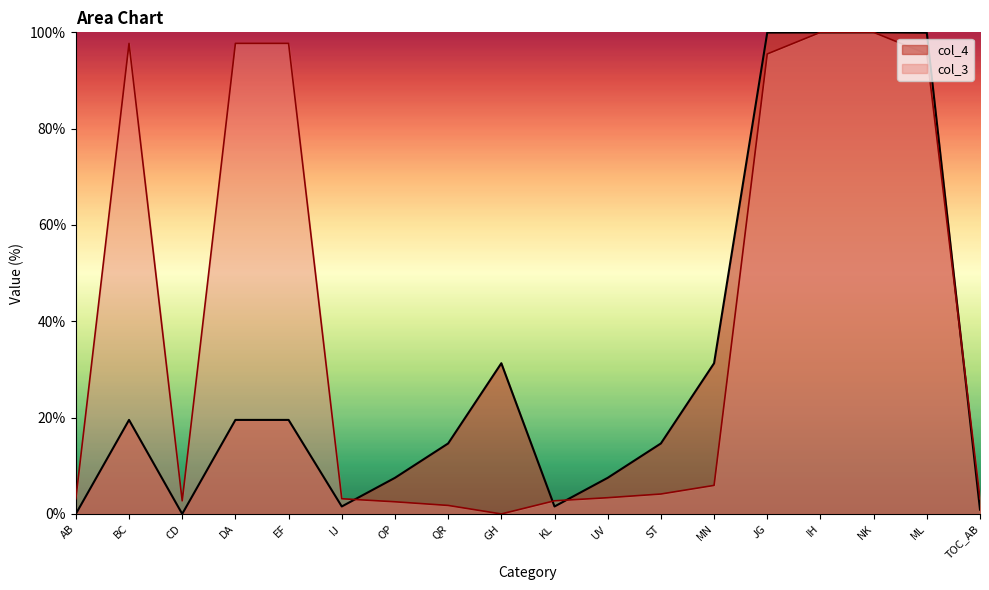

How many positive values does the col_3 series have?

17